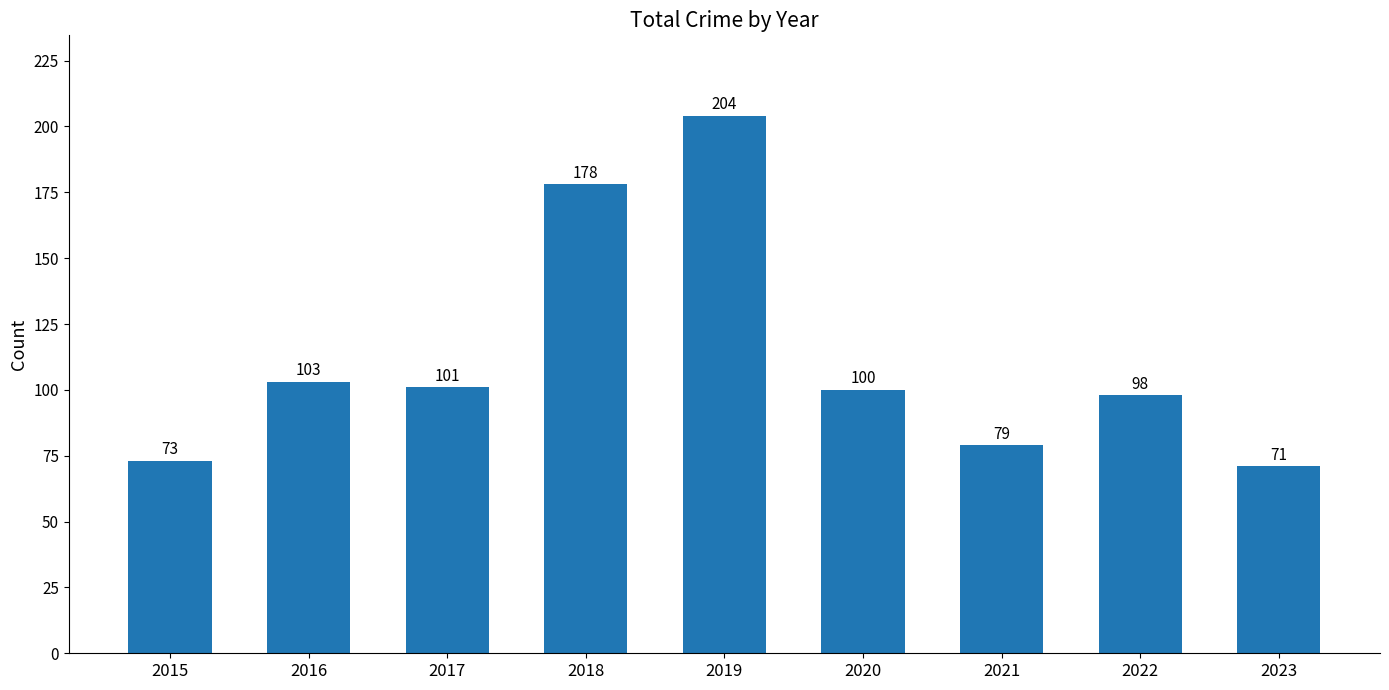

The value at 2019 is 277. True or false?

False